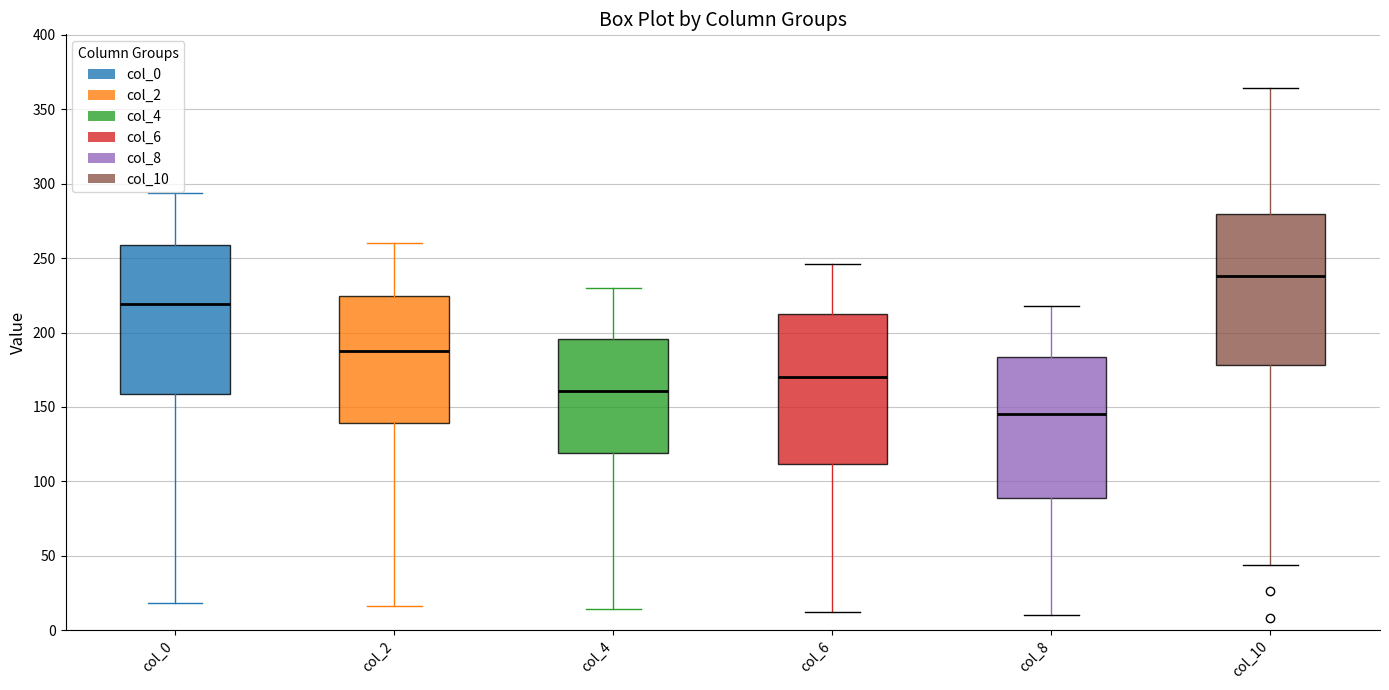

Which box's median line is the lowest?

col_8